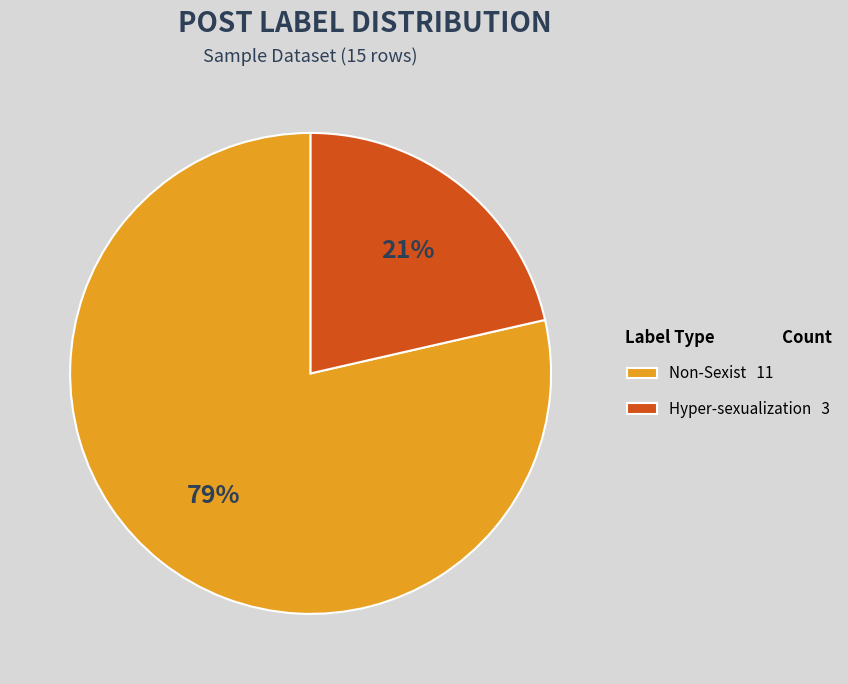

What percentage is the Non-Sexist slice, to the nearest percent?

79%